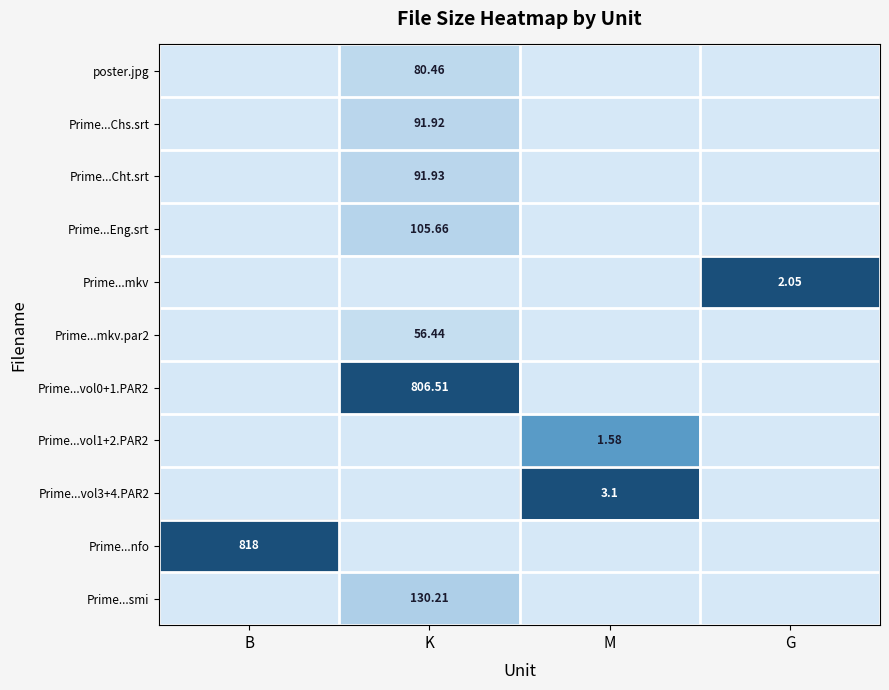

Count the number of categories in the chart.

4